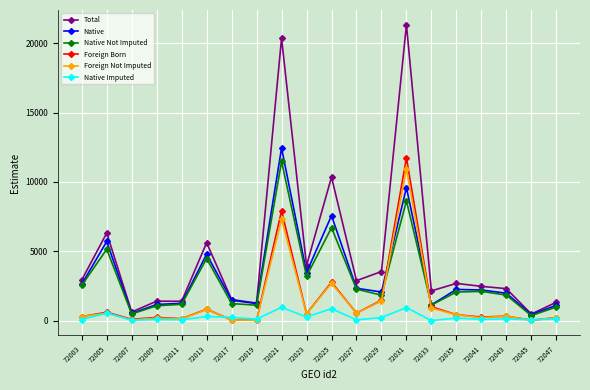

Is the value of Native Not Imputed at 72047 greater than the value of Foreign Not Imputed at 72005?

Yes